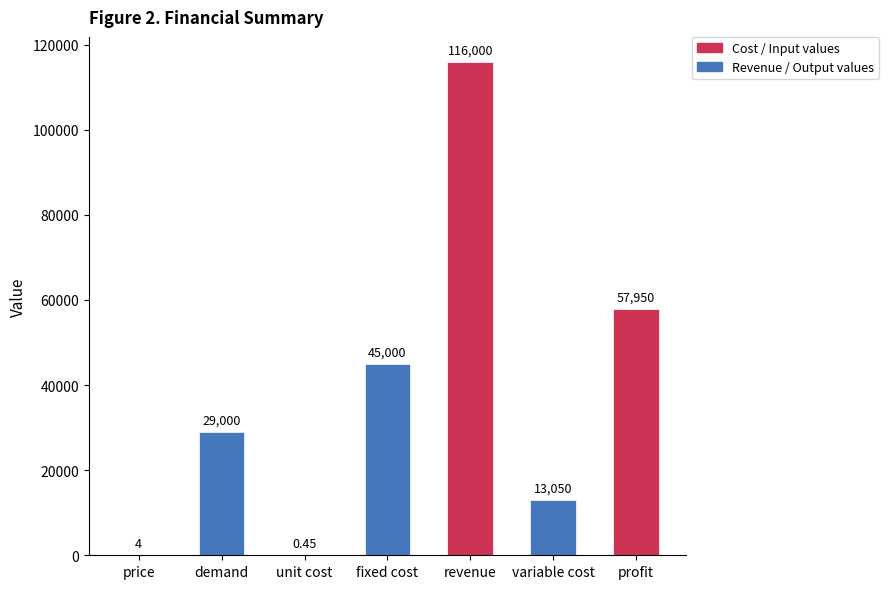

Which category has the highest value across all series?

revenue